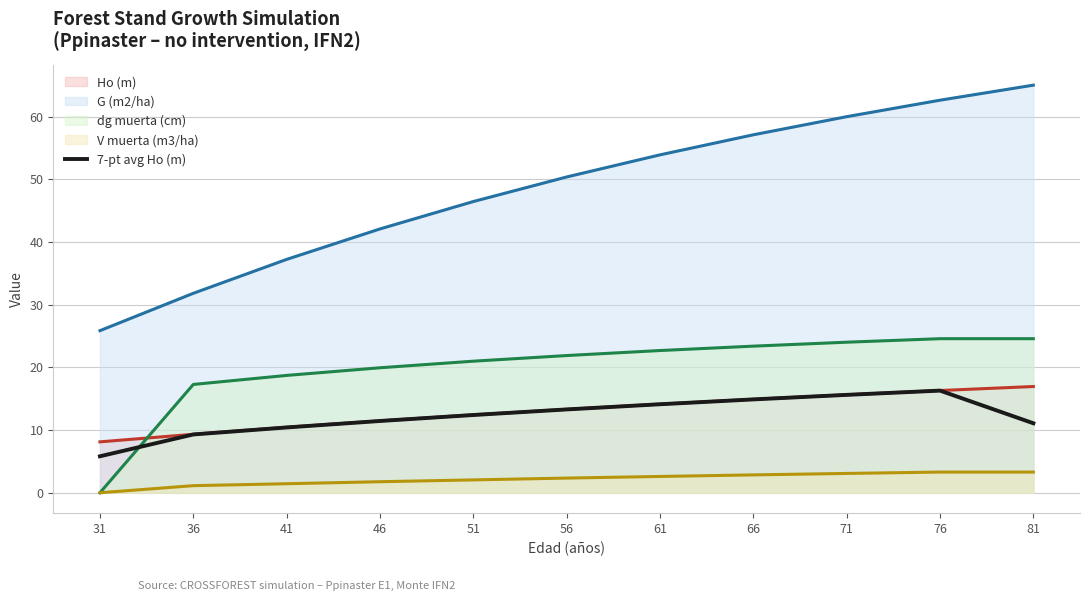

Where does the data first go above 12?

51